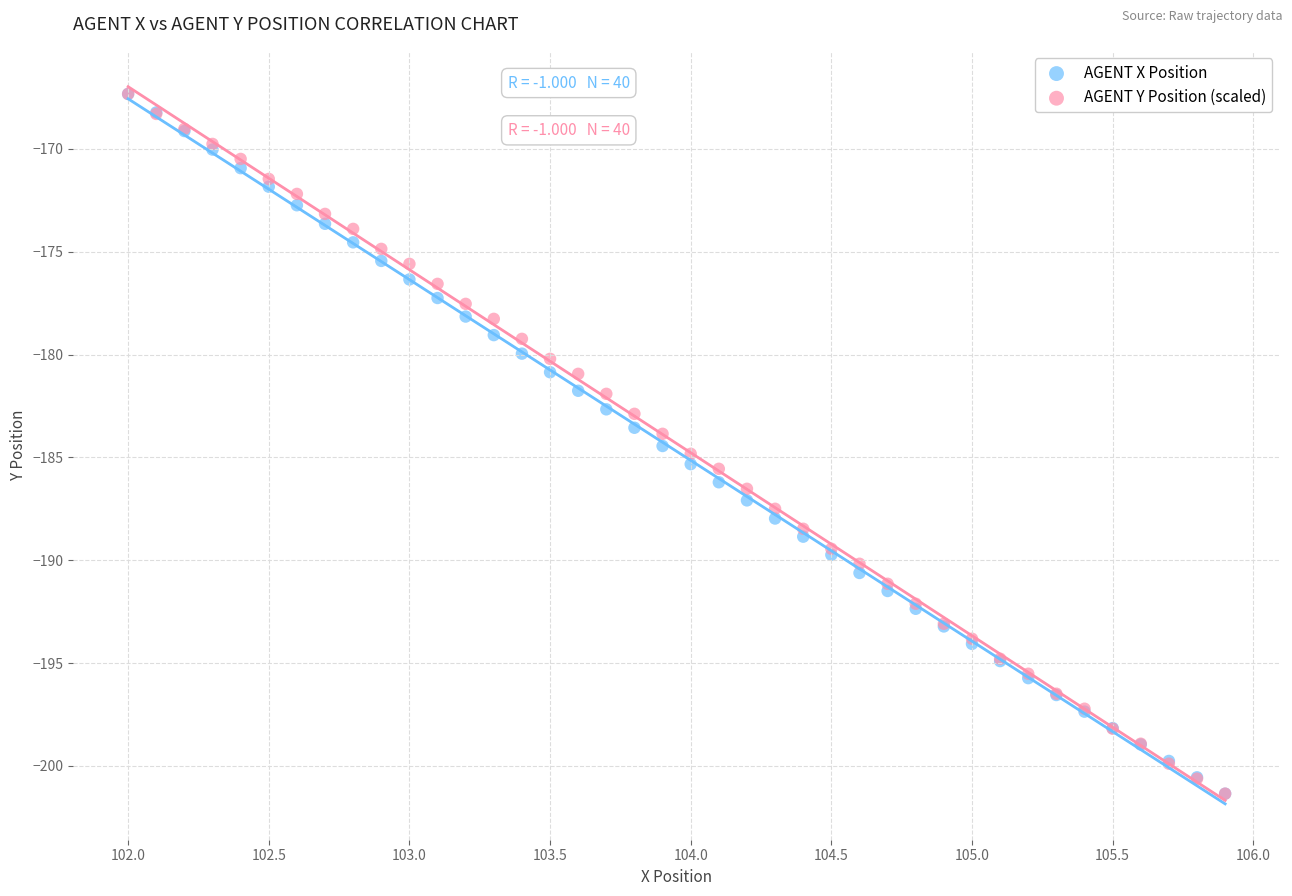

What are all the series names shown in the legend?

AGENT X Position, AGENT Y Position (scaled)